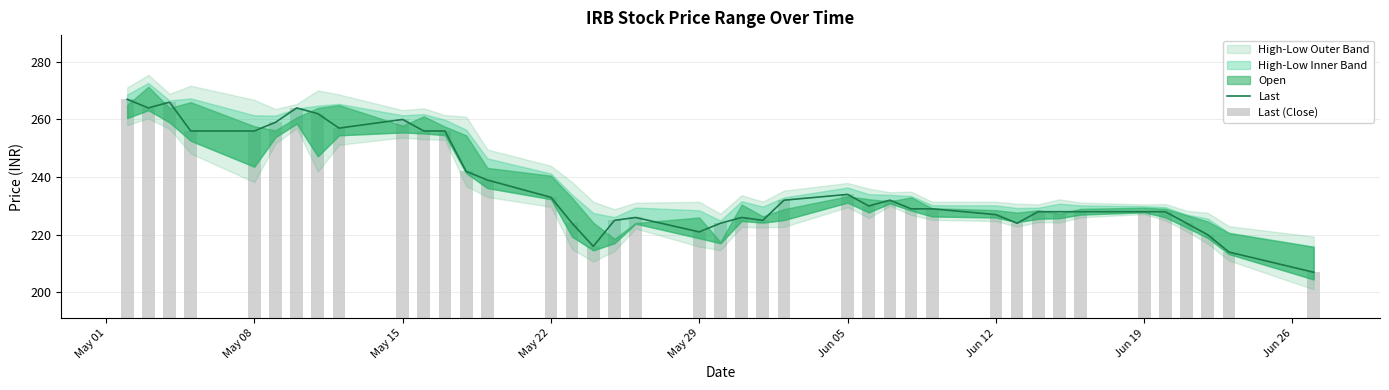

What is the smallest value displayed?

207